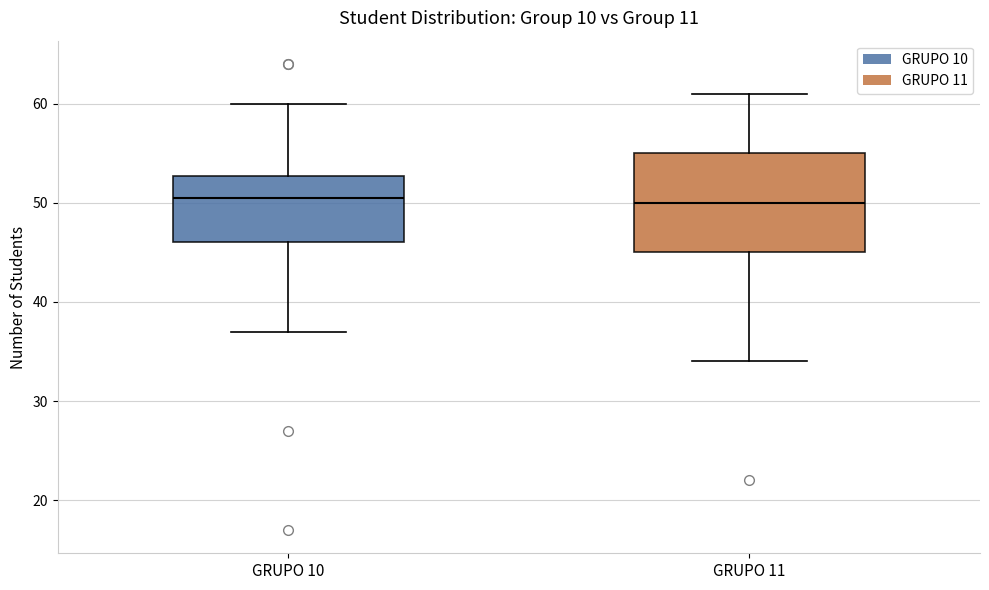

Which box is the tallest, from its lower edge to its upper edge?

GRUPO 11